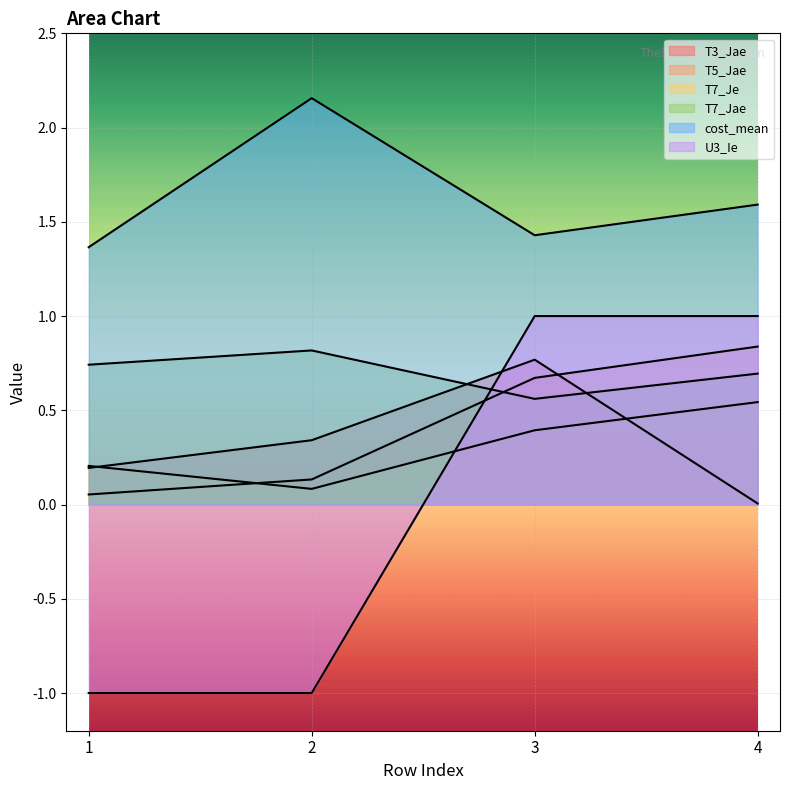

Which series has the largest range (max minus min)?

U3_Ie